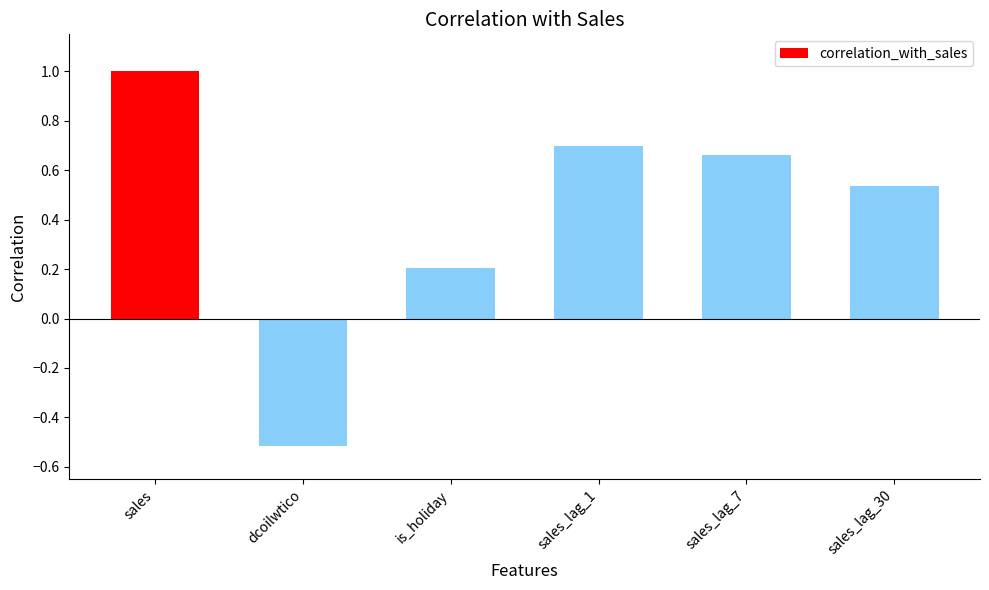

What is the average value?

0.4